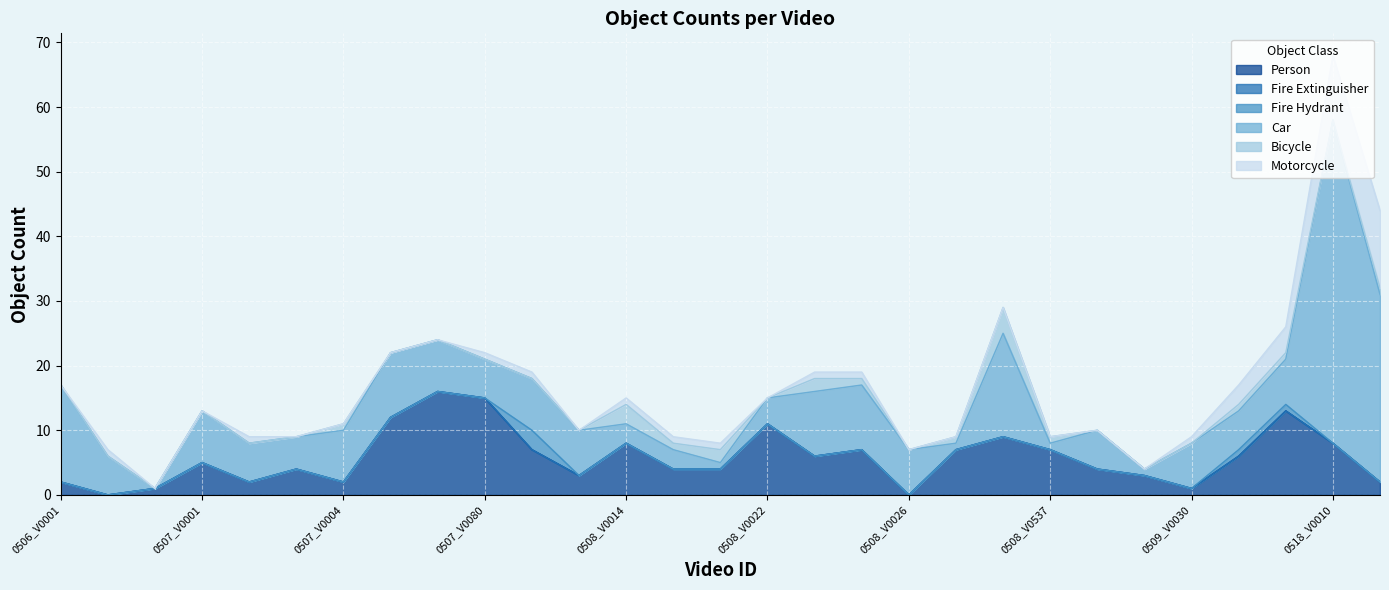

True or false: Fire Extinguisher and Fire Hydrant intersect in this chart.

False